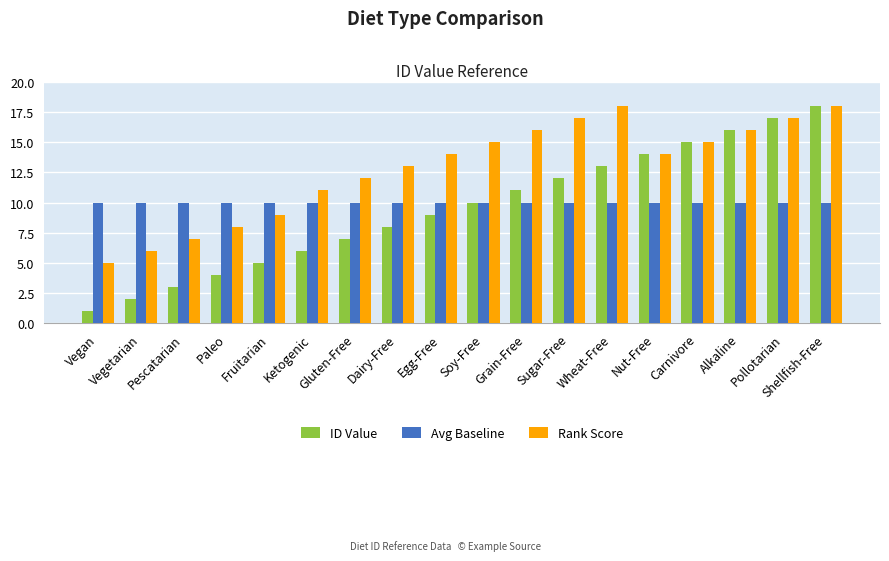

Reading left to right, extract all data points from this chart.

ID Value: 1	2	3	4	5	6	7	8	9	10	11	12	13	14	15	16	17	18
Avg Baseline: 10	10	10	10	10	10	10	10	10	10	10	10	10	10	10	10	10	10
Rank Score: 5	6	7	8	9	11	12	13	14	15	16	17	18	14	15	16	17	18